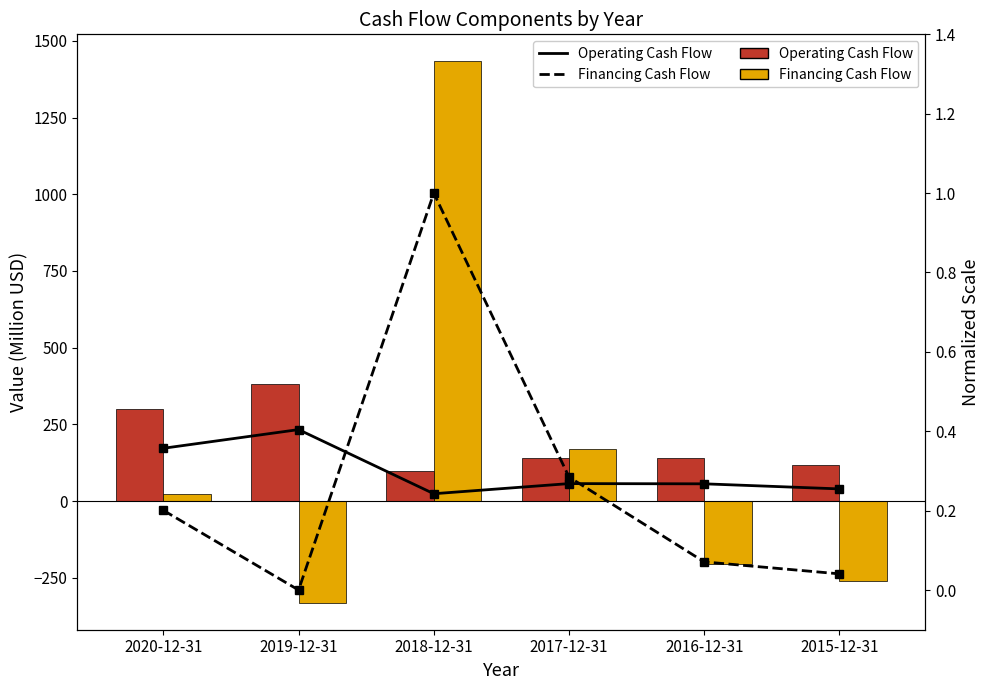

How many values in Financing Cash Flow are above zero?

3